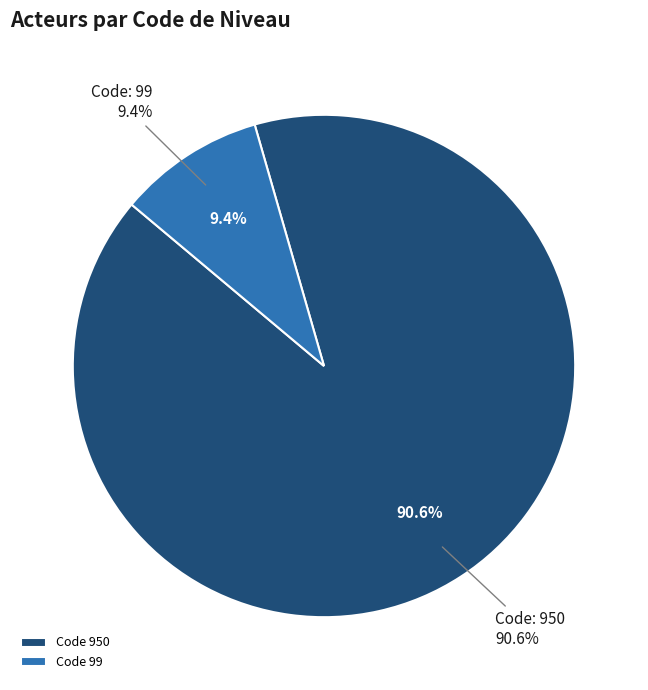

Combined, what portion of the pie is 99 and 950?

100.0%